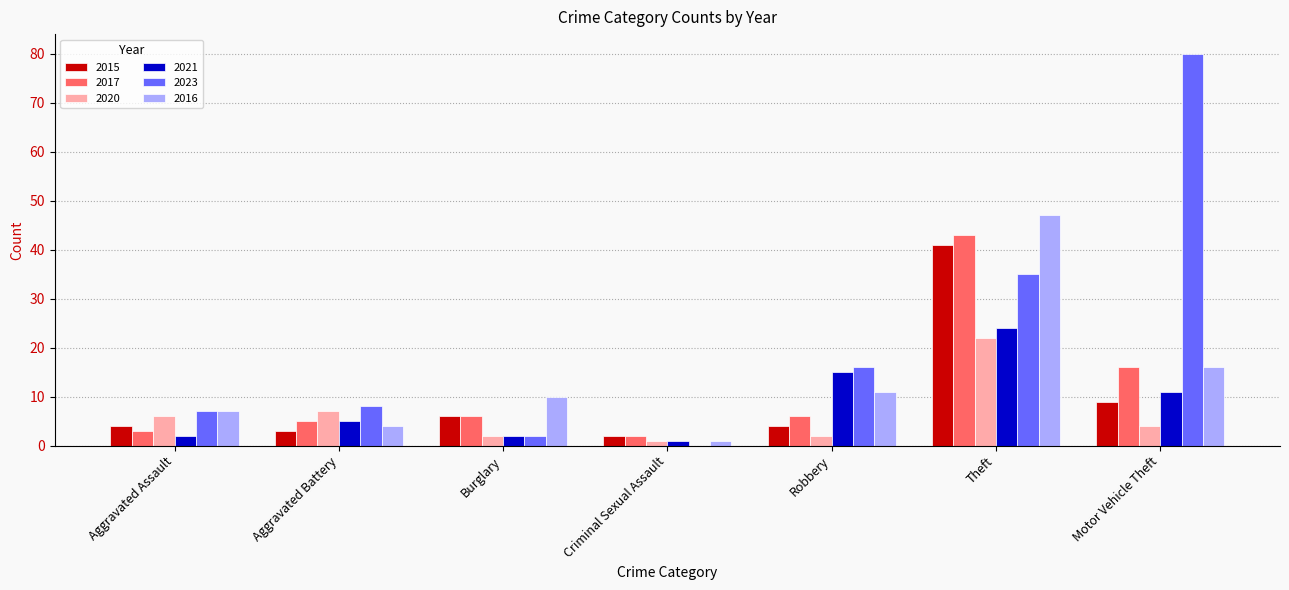

Which series has the largest total across all categories?

2023